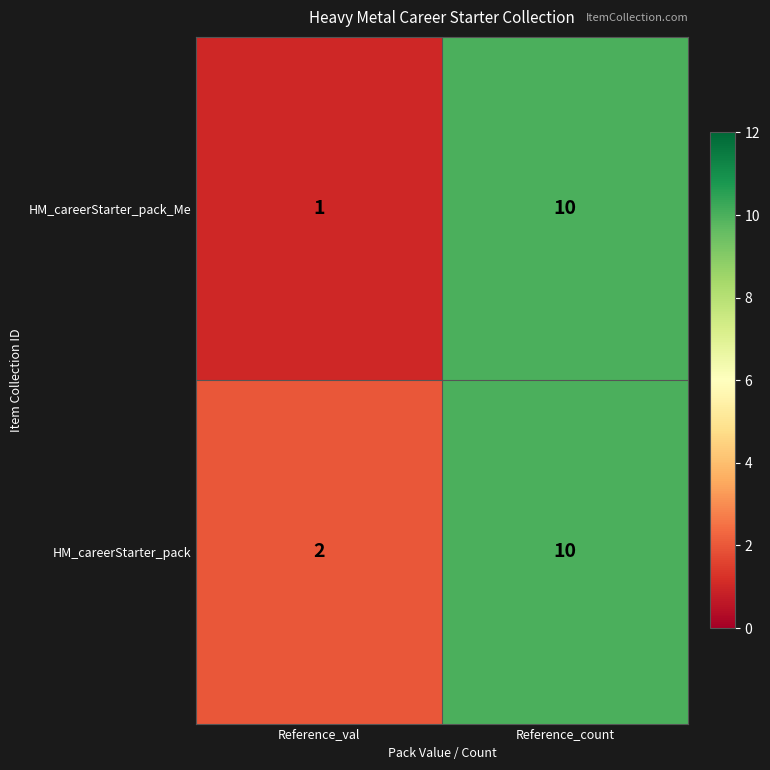

How many categories are shown in the chart?

2